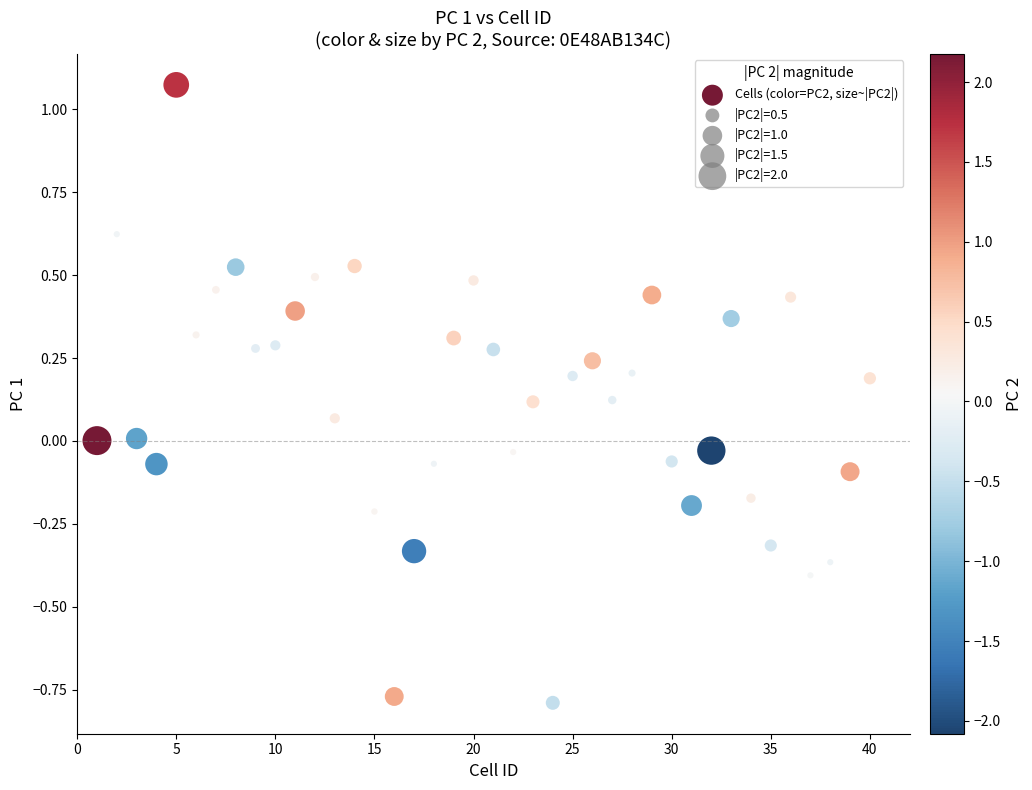

What is the range of Y values (max minus min)?

1.9